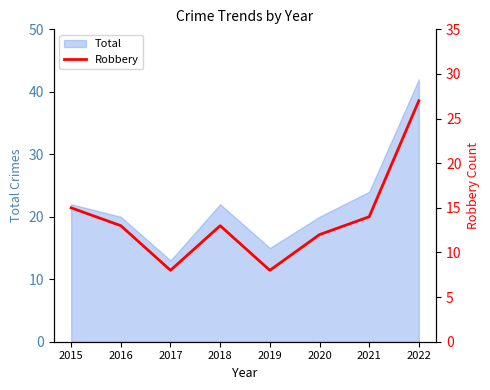

Where does the data first go above 13?

2015